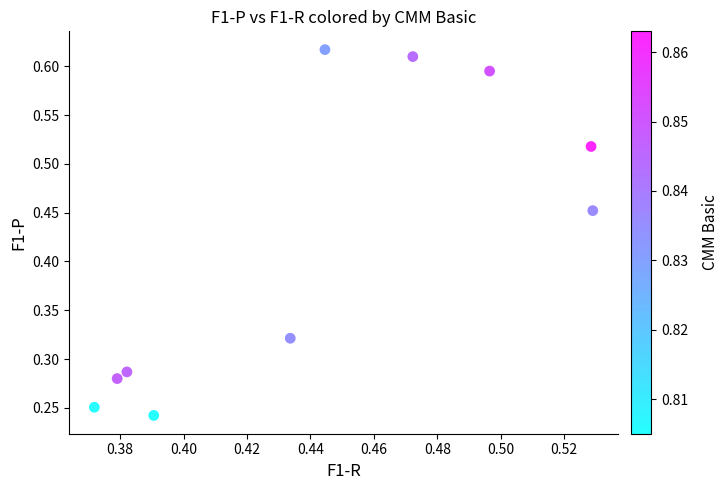

What is the average Y value?

0.4